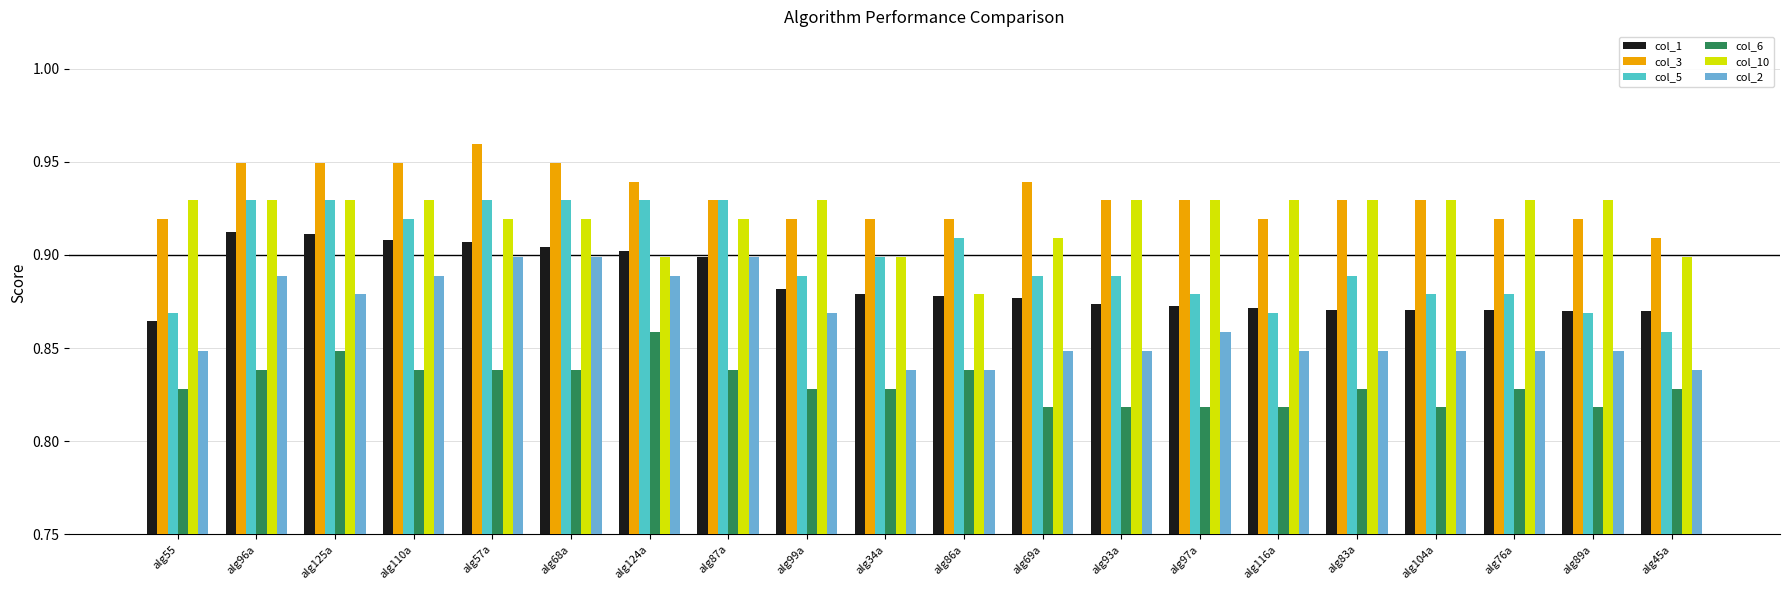

At alg45a, list the series in order from smallest to largest.

col_6, col_2, col_5, col_1, col_10, col_3